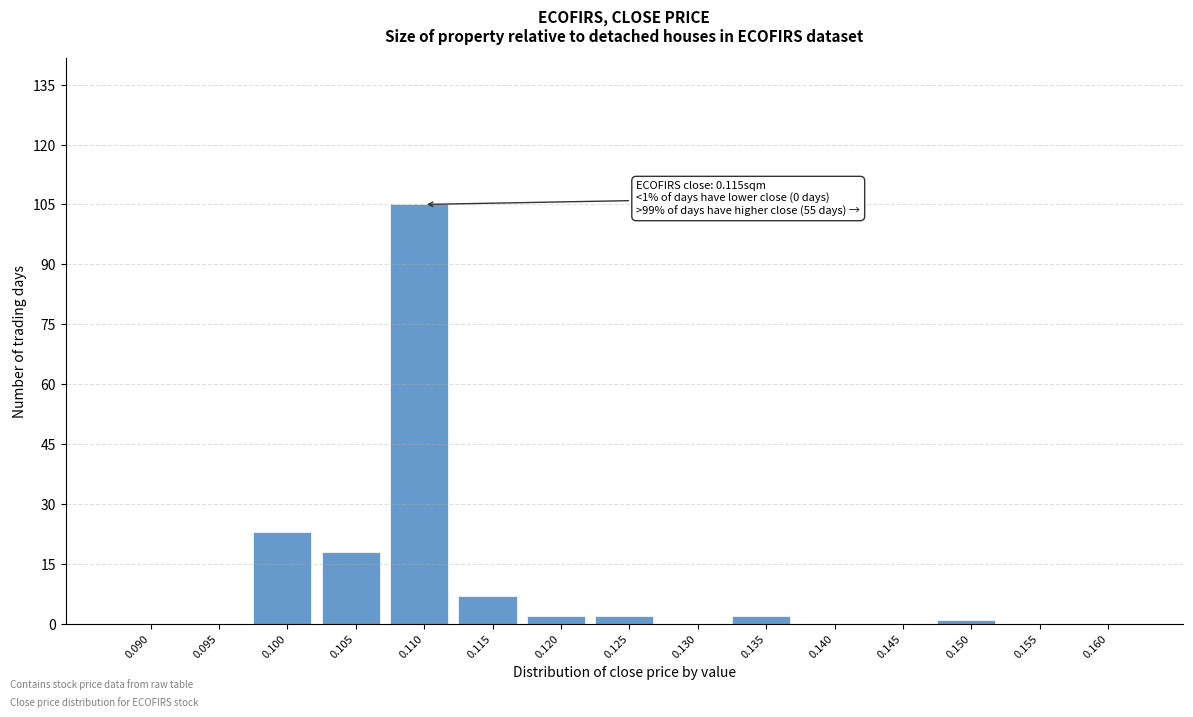

Reading left to right, transcribe all the data shown in this chart.

0.090=0	0.095=0	0.100=23	0.105=18	0.110=105	0.115=7	0.120=2	0.125=2	0.130=0	0.135=2	0.140=0	0.145=0	0.150=1	0.155=0	0.160=0